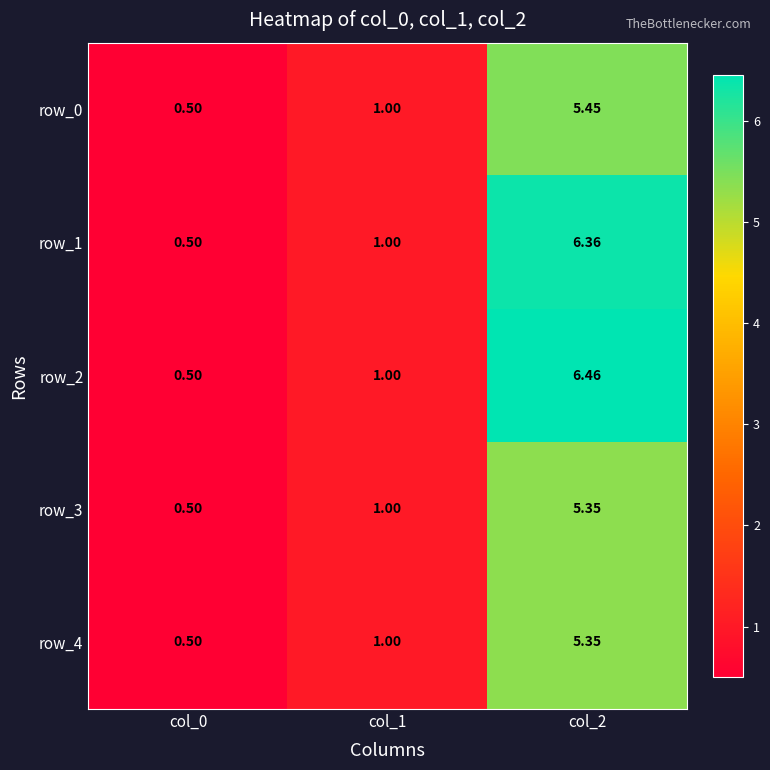

What value does the row_1 series have at col_2?

6.4